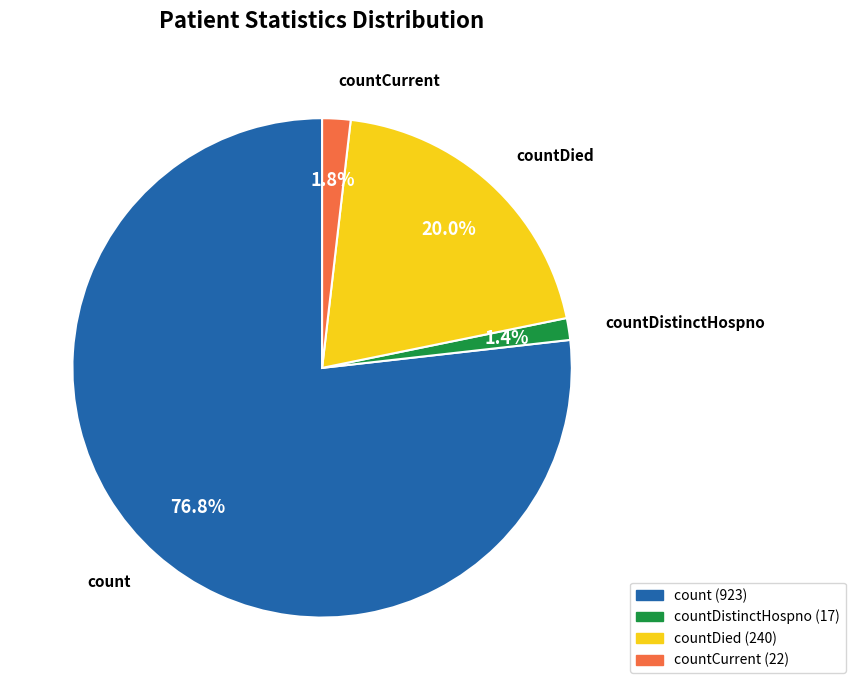

Is there a majority slice in this chart?

Yes